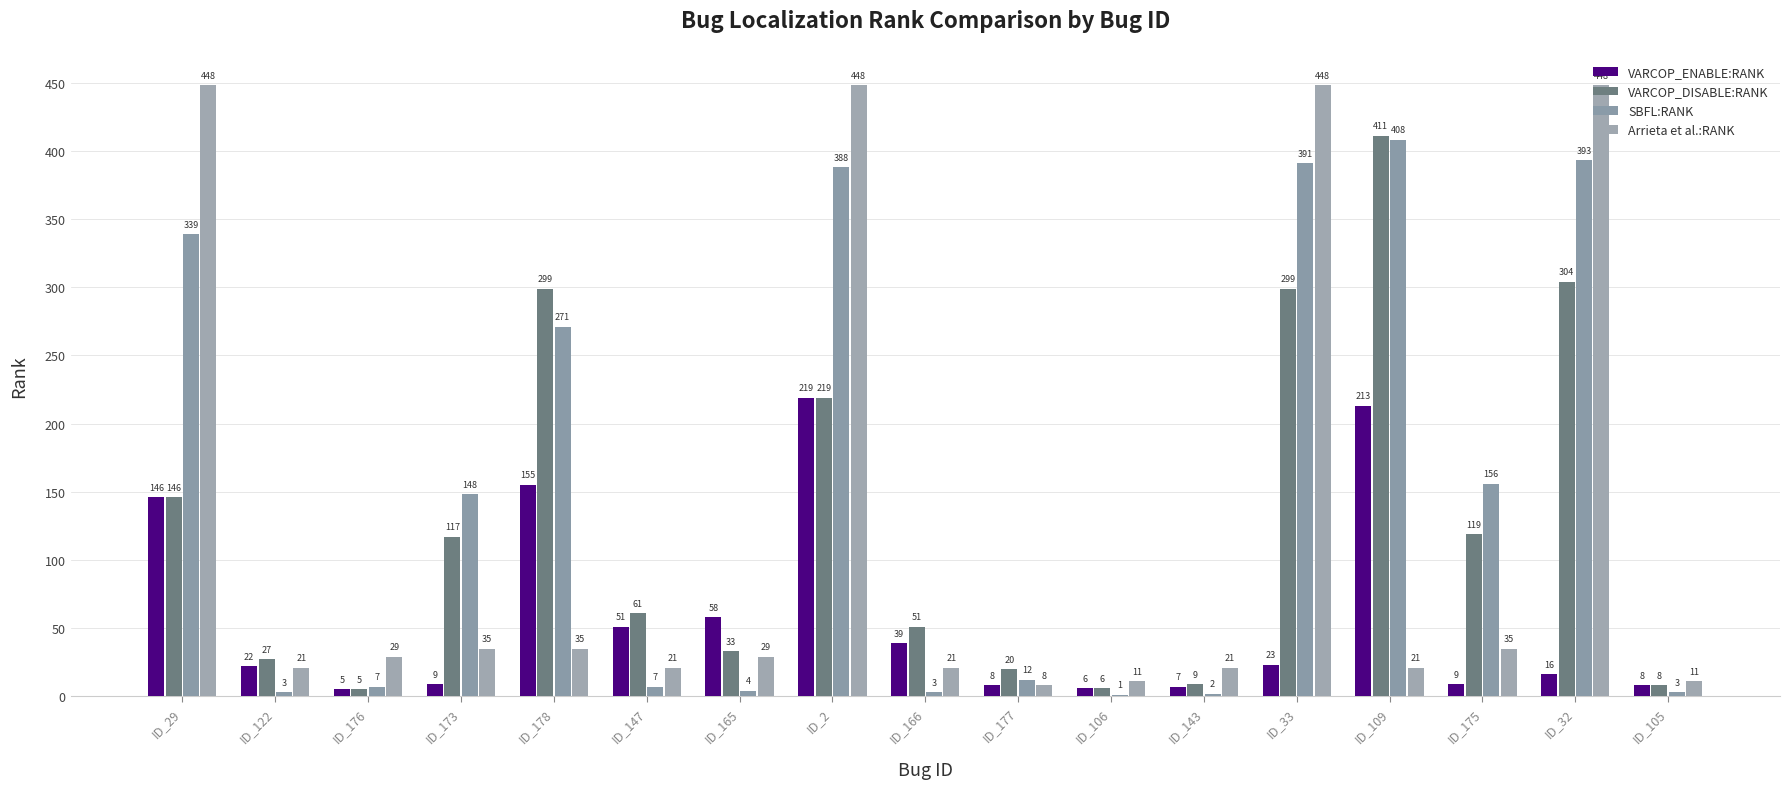

True or false: VARCOP_ENABLE:RANK has a value of 213 at ID_109.

True